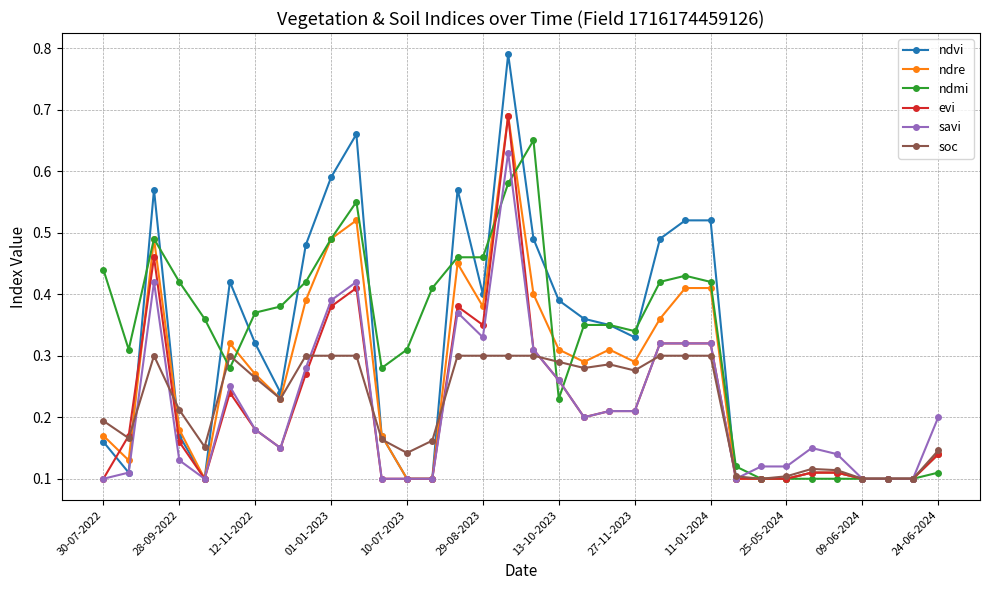

Which series has the widest spread of values?

ndvi